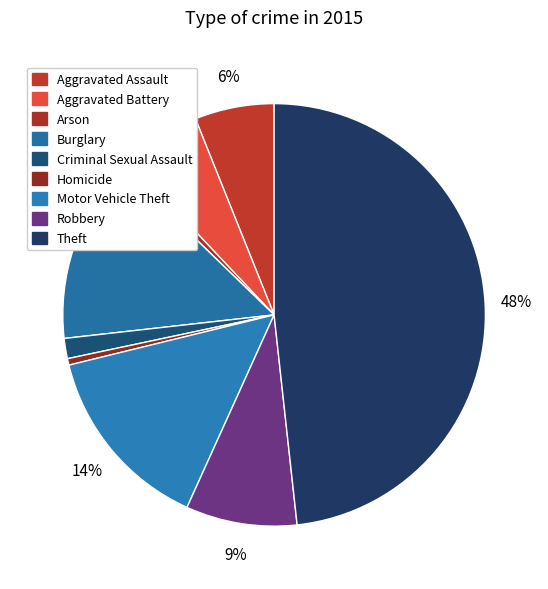

Which category has the smallest portion of the pie?

Homicide